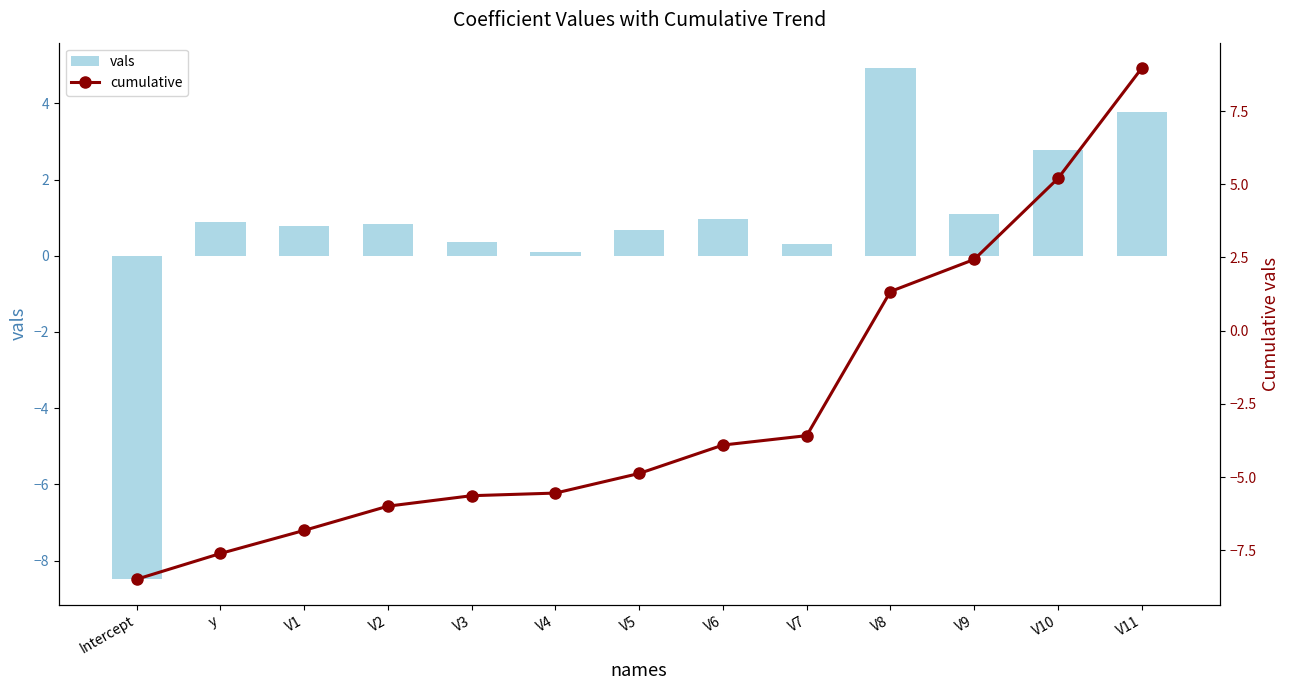

What is the value of the vals bar at the 3rd from the left?

0.8